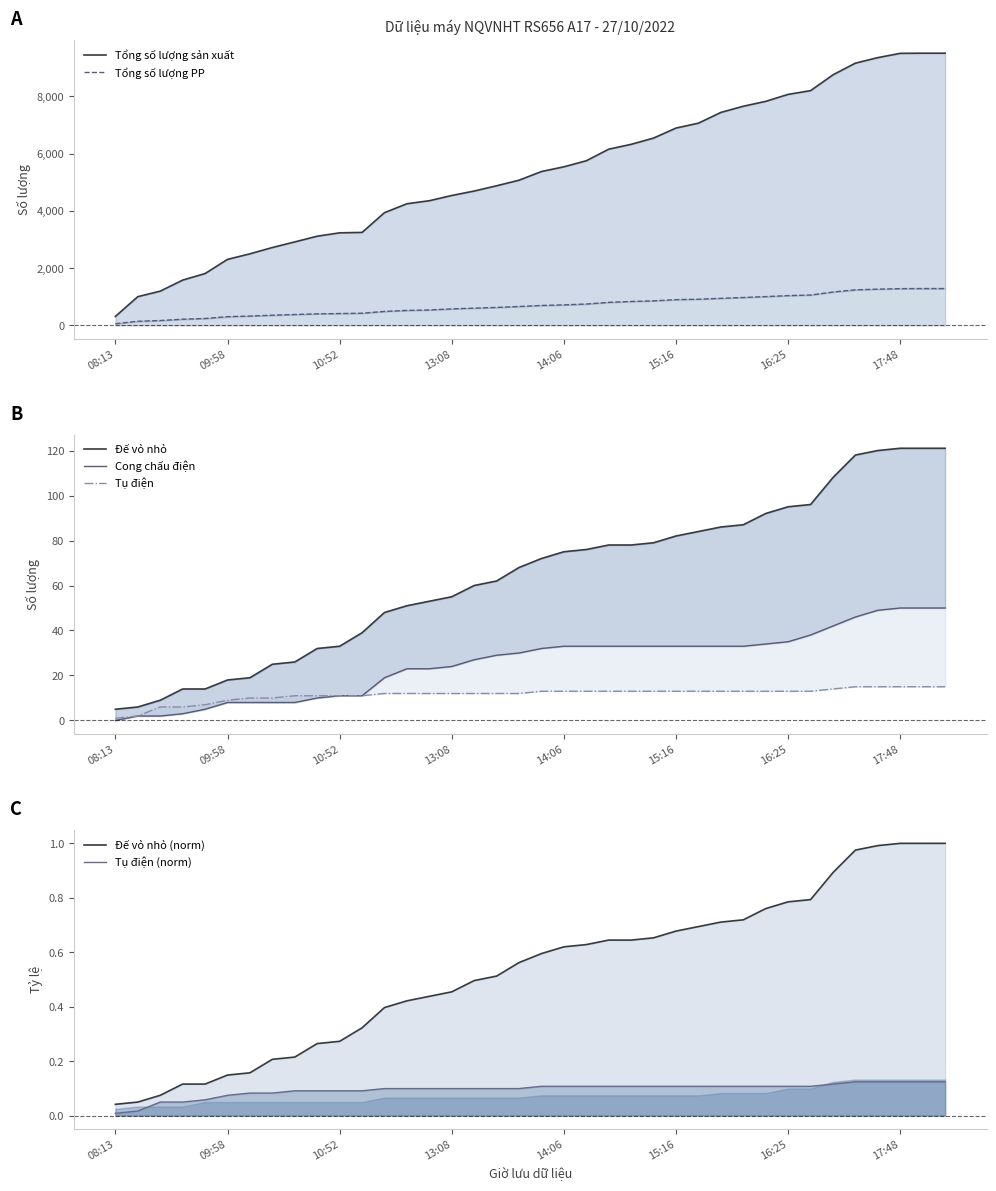

Is it true that Tổng số lượng sản xuất equals 7824.0 at 16:06?

True